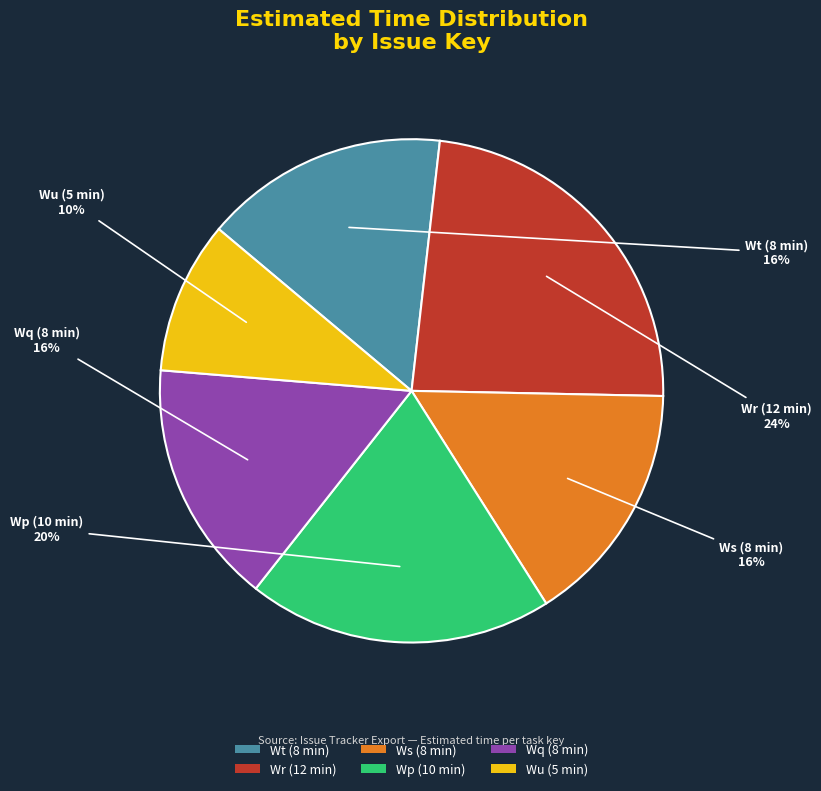

Is the sum of Wr (12 min) and Ws (8 min) greater than half?

No